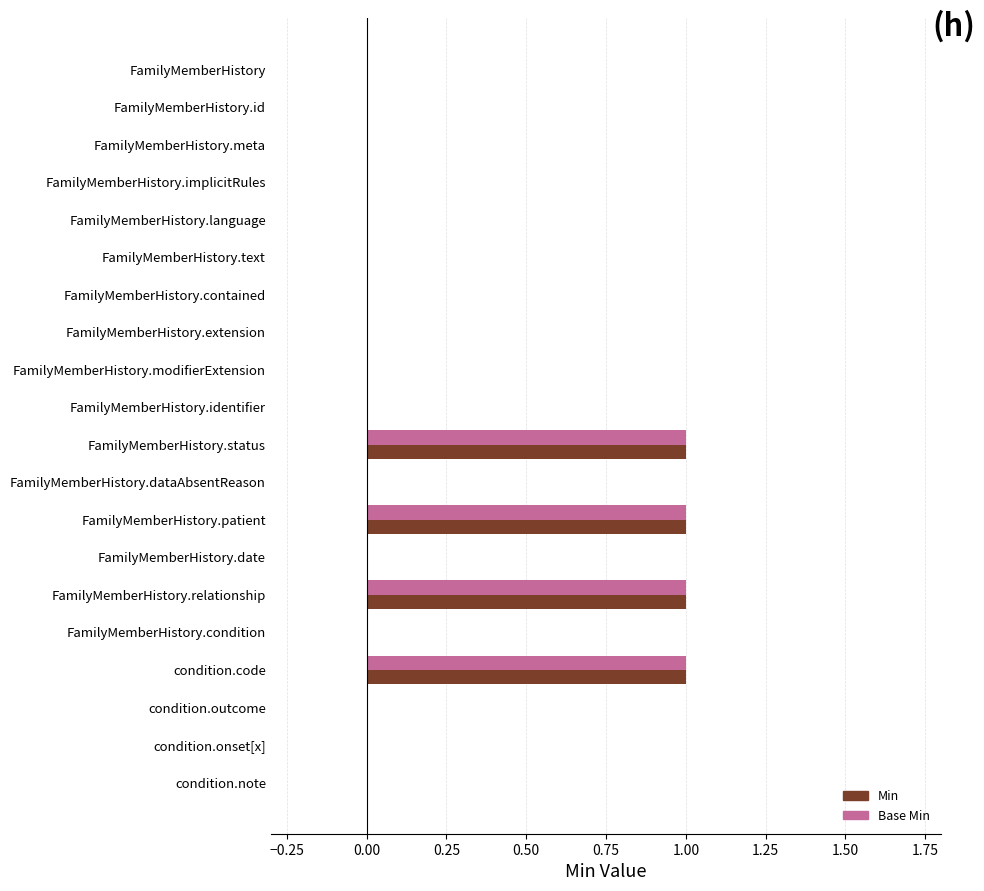

Is the value of Min at condition.onset[x] greater than the value of Base Min at condition.code?

No